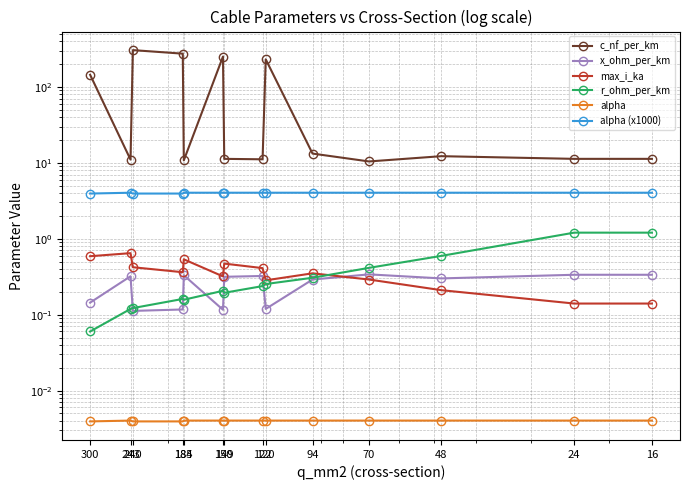

Where is the first local maximum for alpha (x1000)?

243